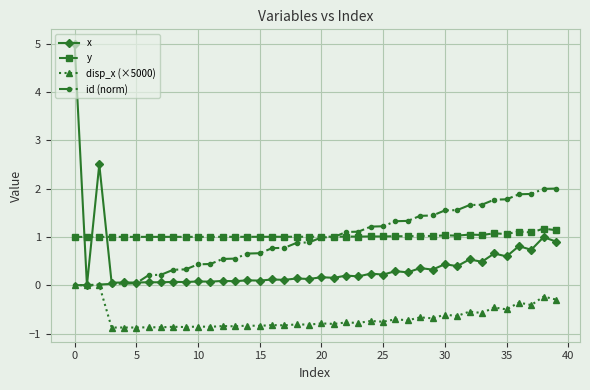

What is the average value of the x series?

0.4